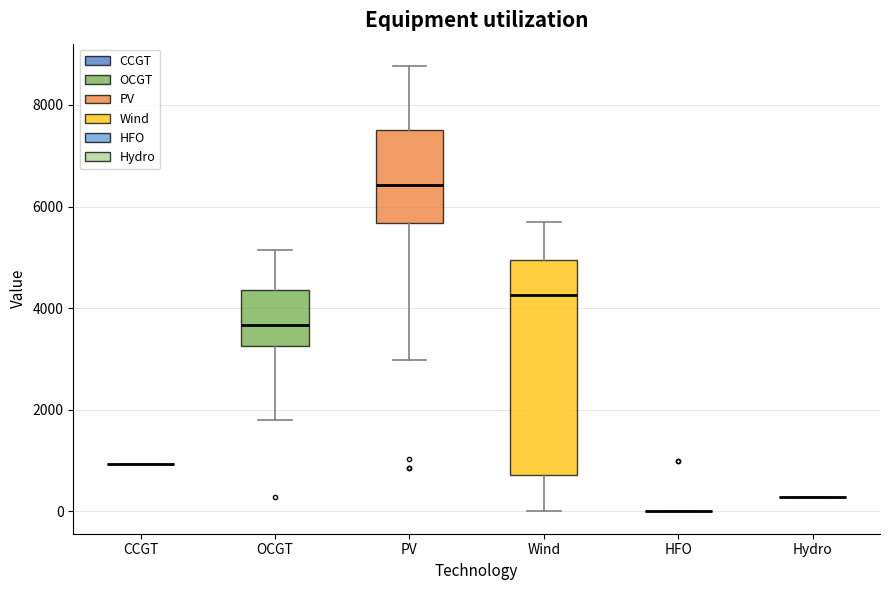

Reading left to right, read every box against the y-axis: the position of its median line, the range the box covers, and the ends of its whiskers. The values are not printed on the chart, so give them approximately, as read against the axis.

CCGT: box collapsed to a line at 1000, whiskers 1000 to 1000
OCGT: median 3600, box 3200 to 4400, whiskers 1800 to 5200
PV: median 6400, box 5600 to 7600, whiskers 3000 to 8800
Wind: median 4200, box 800 to 5000, whiskers 0 to 5800
HFO: box collapsed to a line at 0, whiskers 0 to 0
Hydro: box collapsed to a line at 200, whiskers 200 to 200